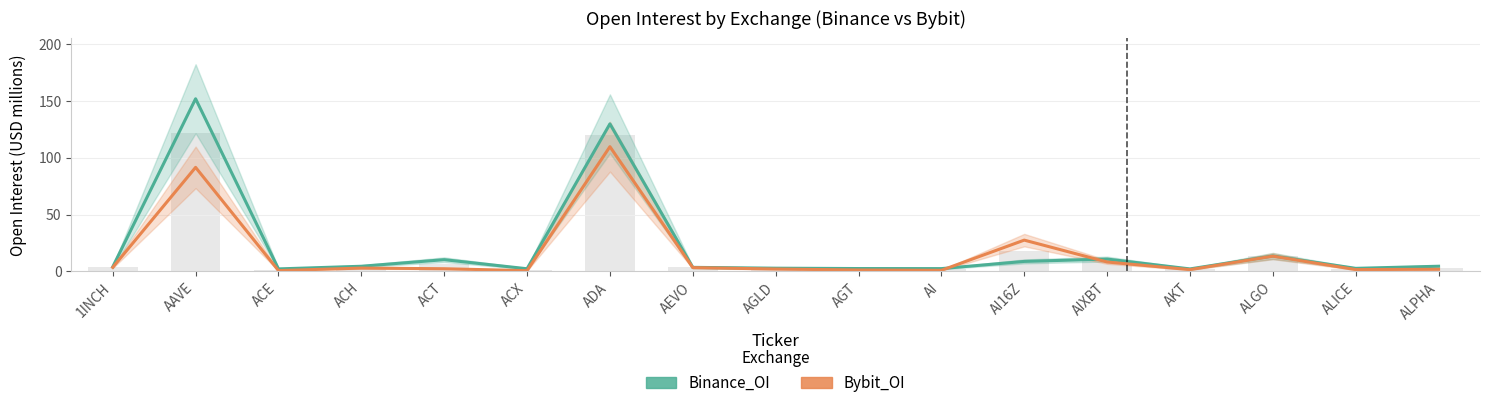

What is the maximum value shown in the chart?

152.0